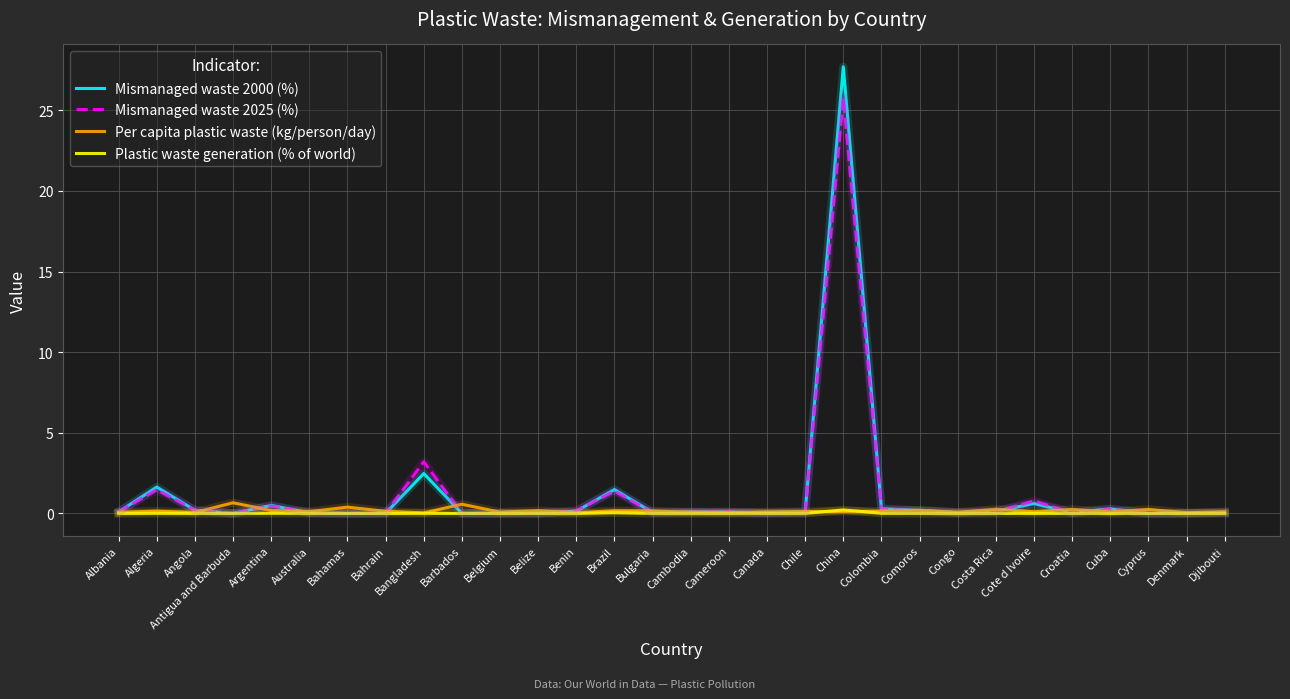

True or false: Mismanaged waste 2000 (%) and Per capita plastic waste (kg/person/day) intersect in this chart.

True